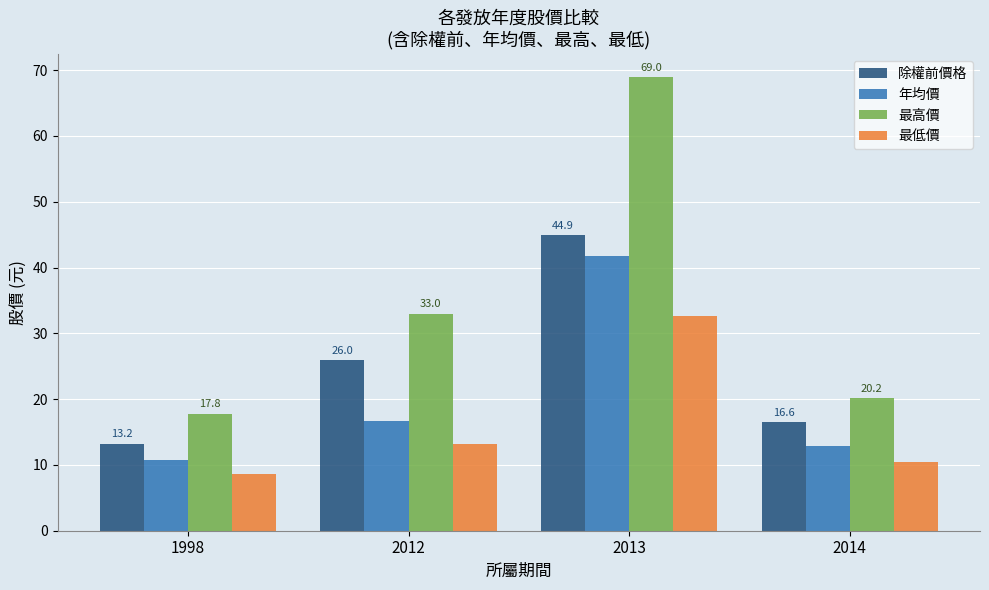

Which series has the largest range (max minus min)?

最高價